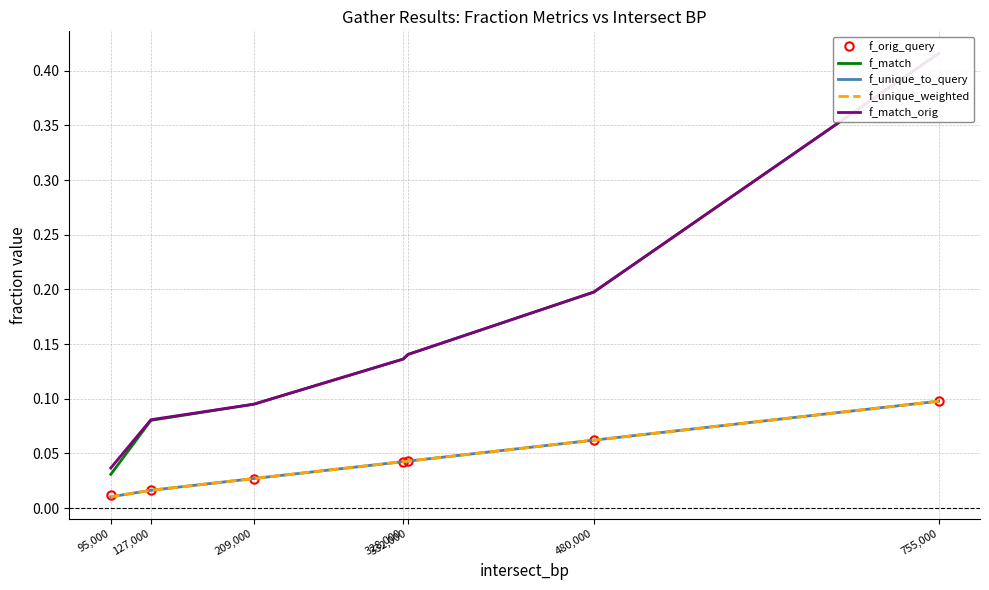

At which label does f_match reach its minimum?

95,000